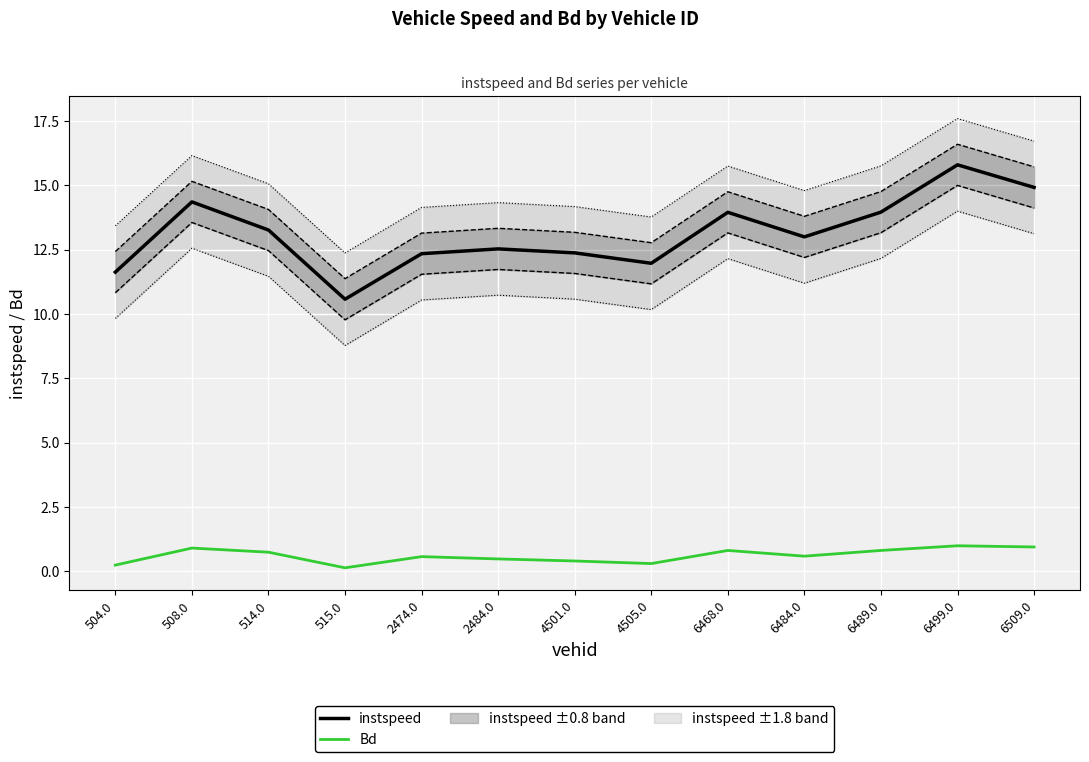

Rank the series by their average value, from lowest to highest.

Bd, instspeed